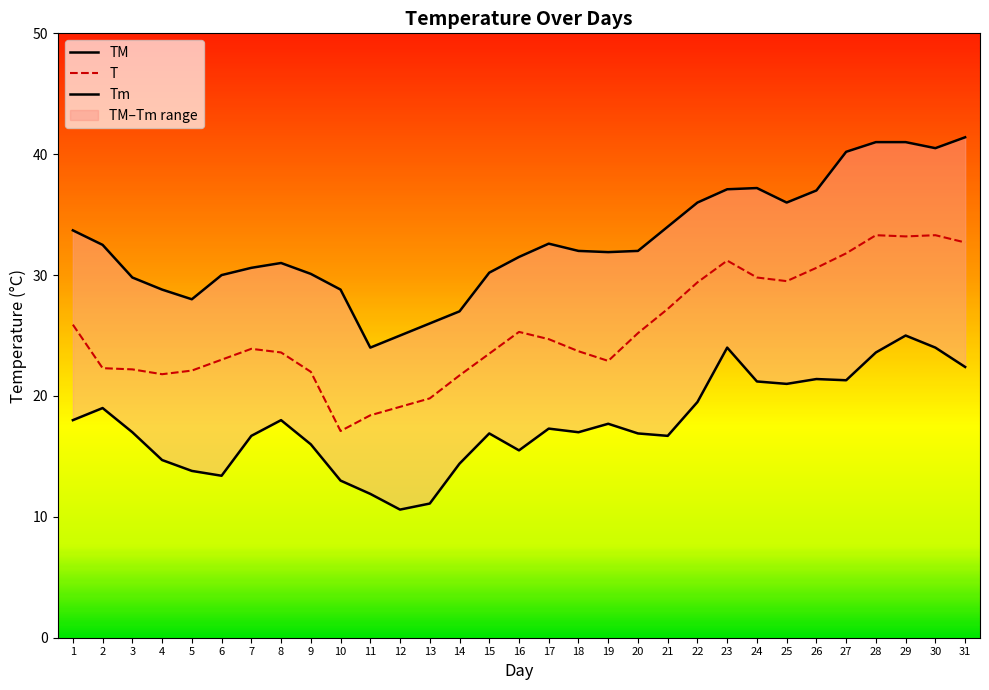

What is the lowest value of the Tm series?

10.6